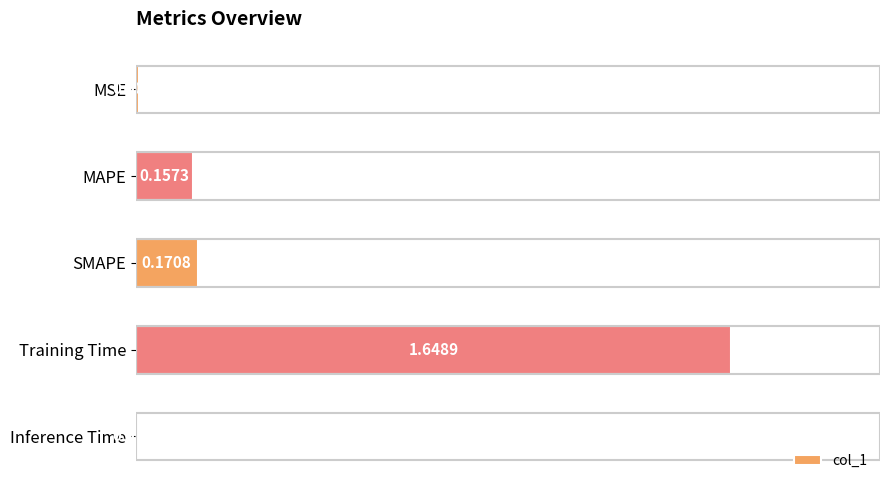

Rank the categories by value from highest to lowest.

Training Time, SMAPE, MAPE, MSE, Inference Time